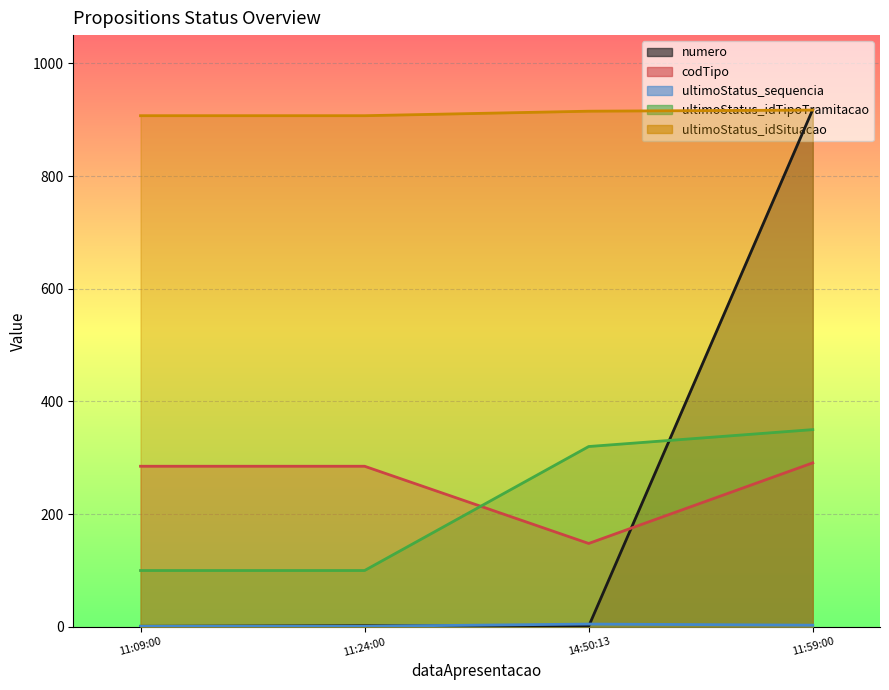

Is the value of ultimoStatus_sequencia at 14:50:13 greater than the value of numero at 11:09:00?

Yes